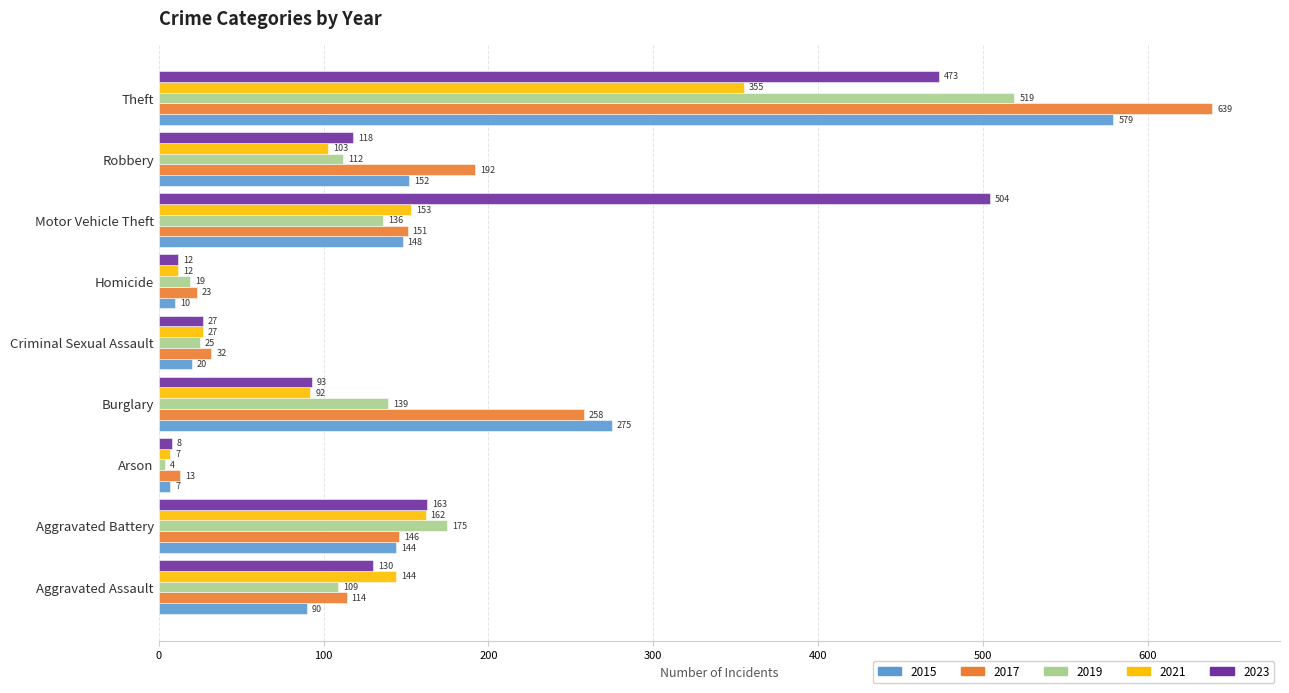

Is the value of 2017 at Arson greater than the value of 2019 at Arson?

Yes